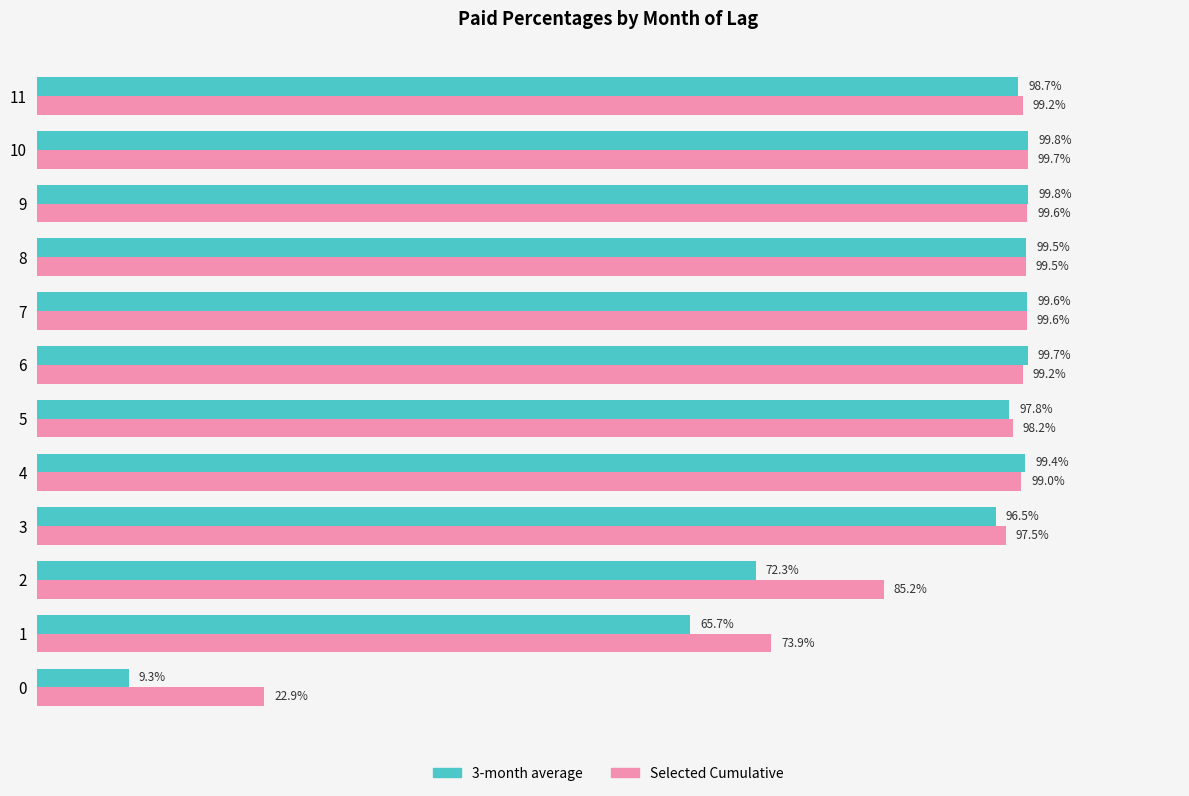

What are all the series names shown in the legend?

3-month average, Selected Cumulative